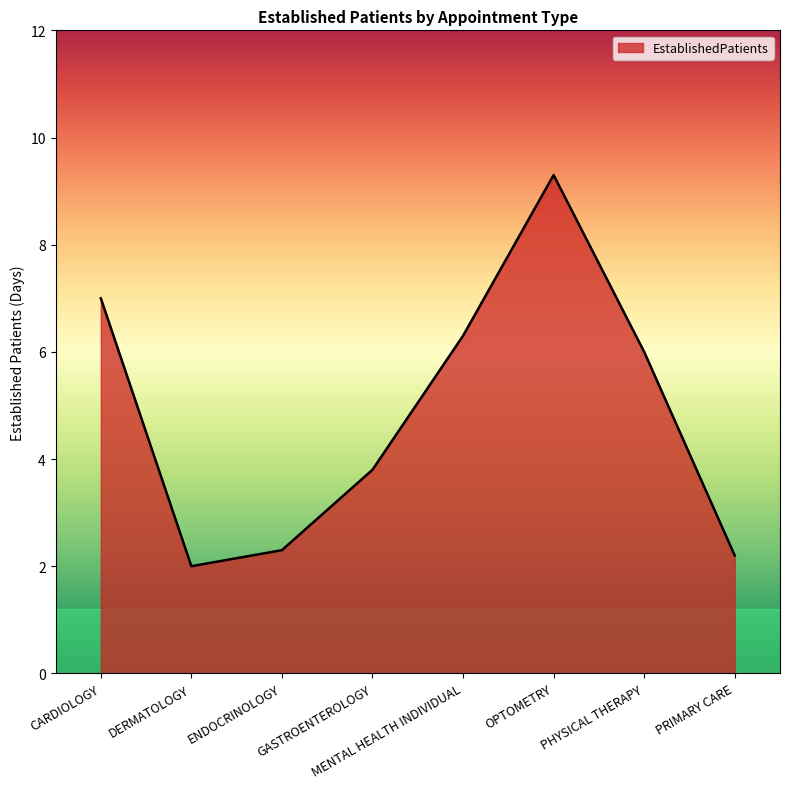

At which category does the data reach its first local valley?

DERMATOLOGY